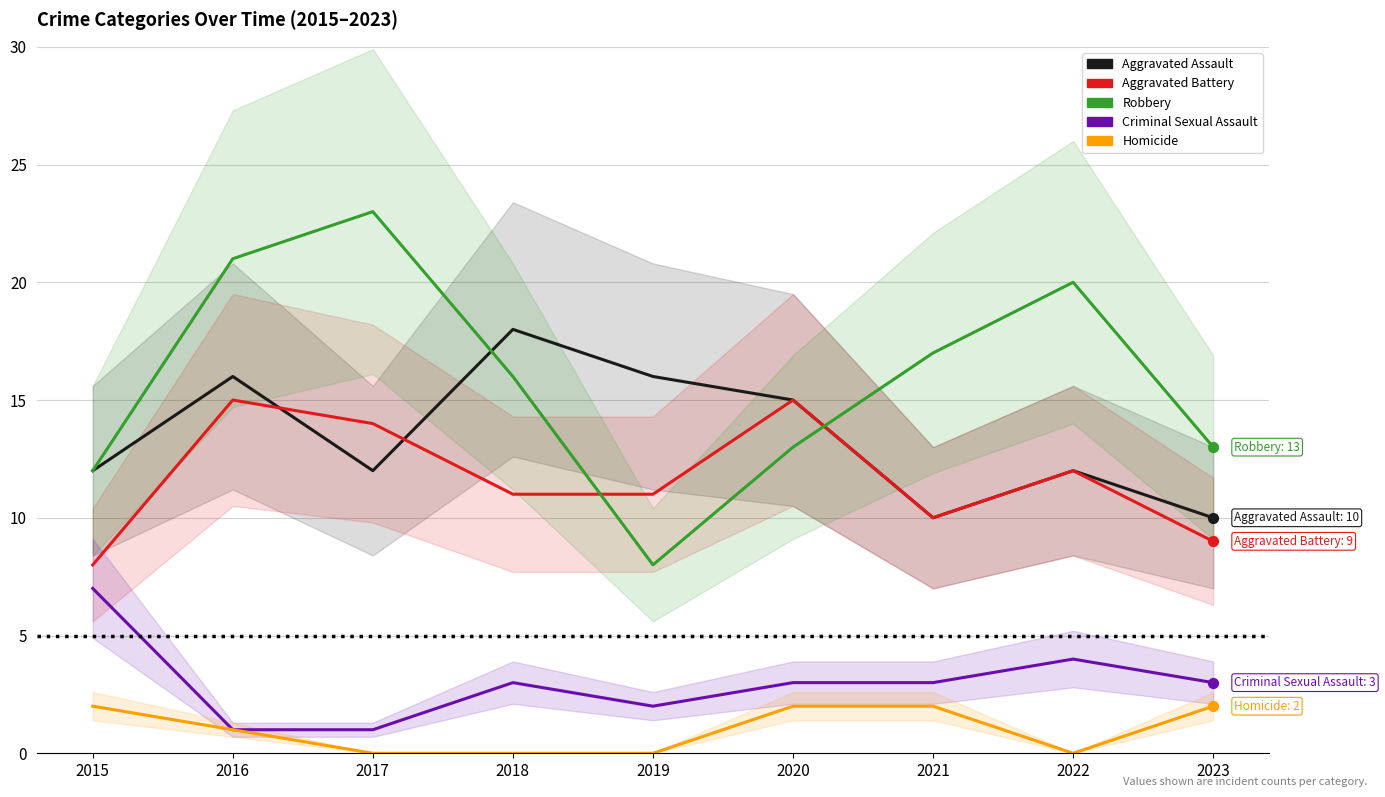

Is the value of Aggravated Battery at 2022 greater than the value of Robbery at 2016?

No